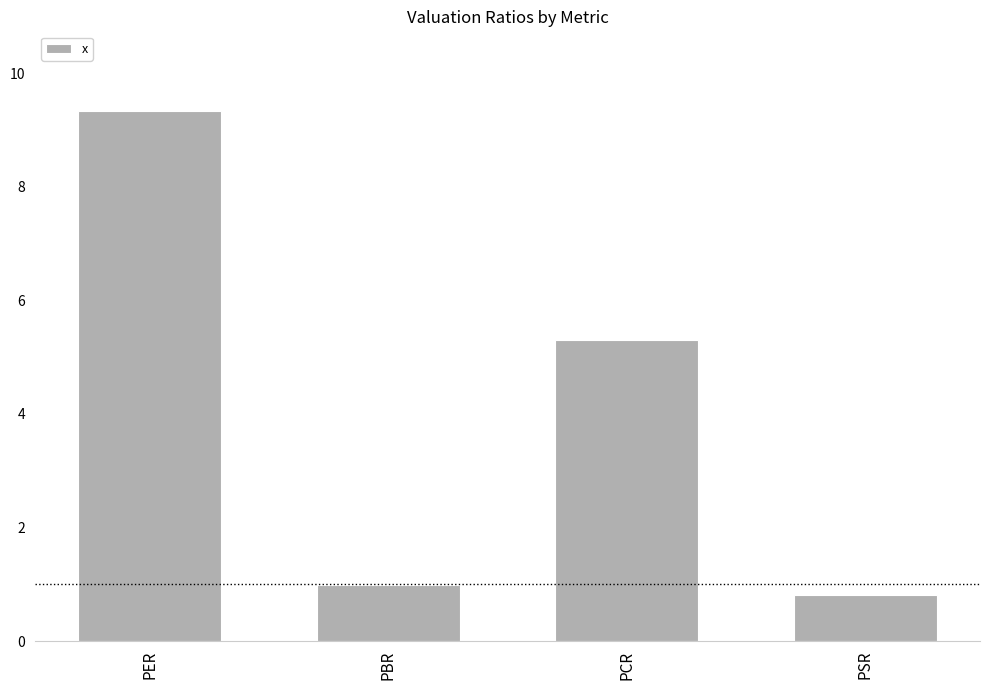

How many values exceed 5?

2